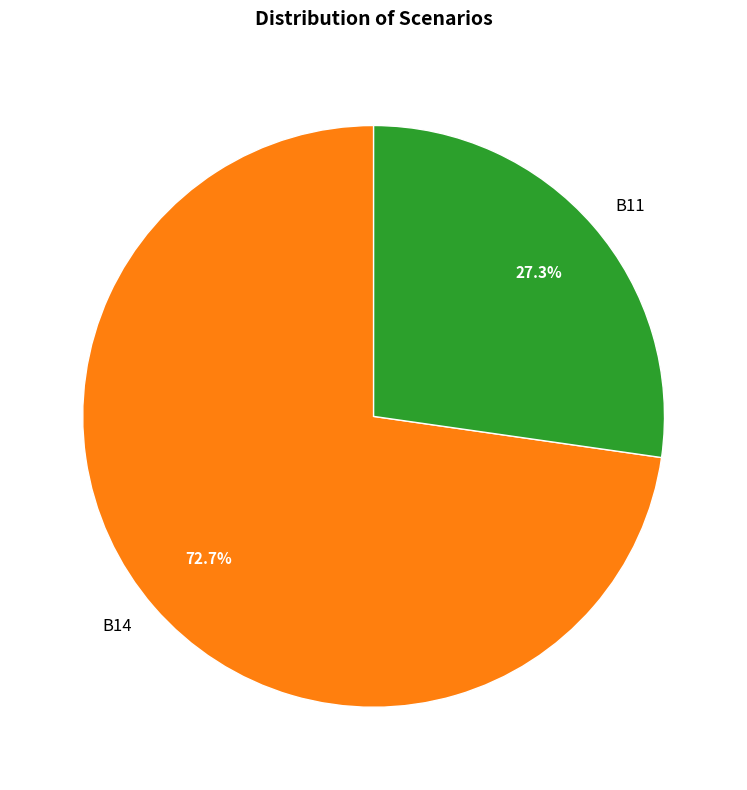

Is B14 the majority of the pie?

Yes